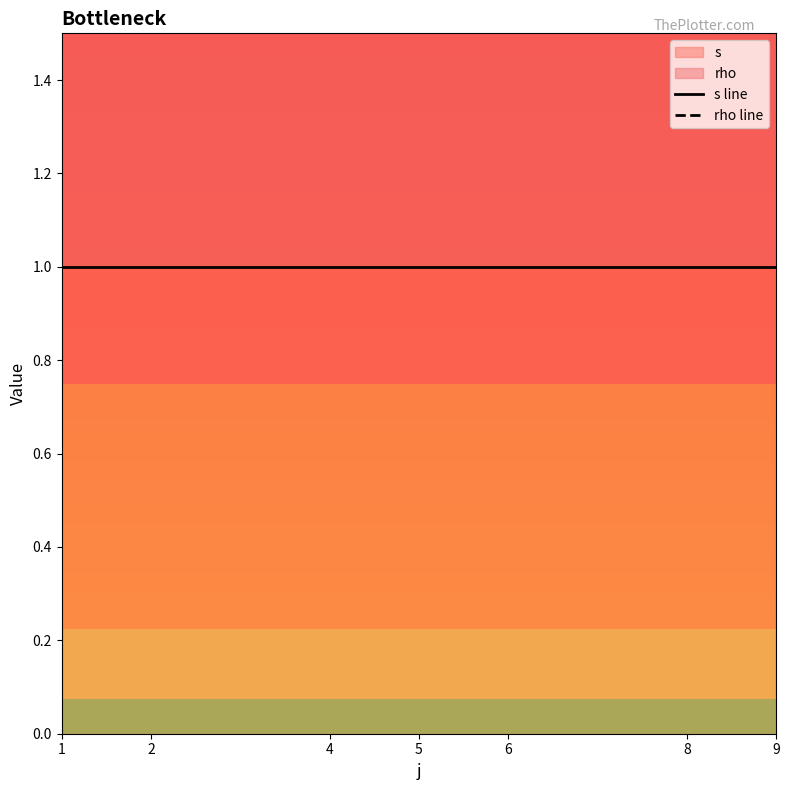

Reading left to right, extract all data points from this chart.

s line: 1	1	1	1	1	1	1
rho line: 2	2	2	2	2	2	2